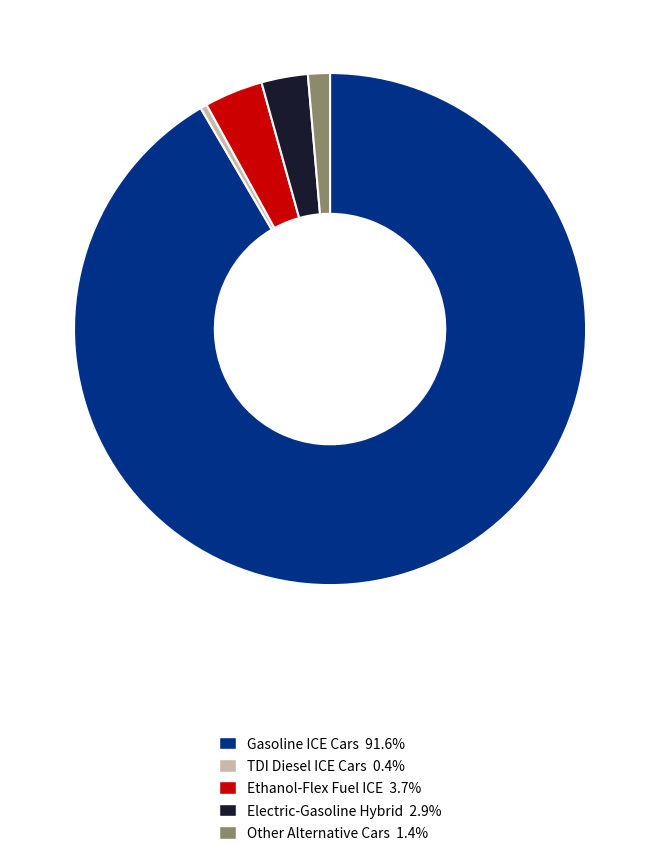

Combined, do Other Alternative Cars and Electric-Gasoline Hybrid account for over 50%?

No